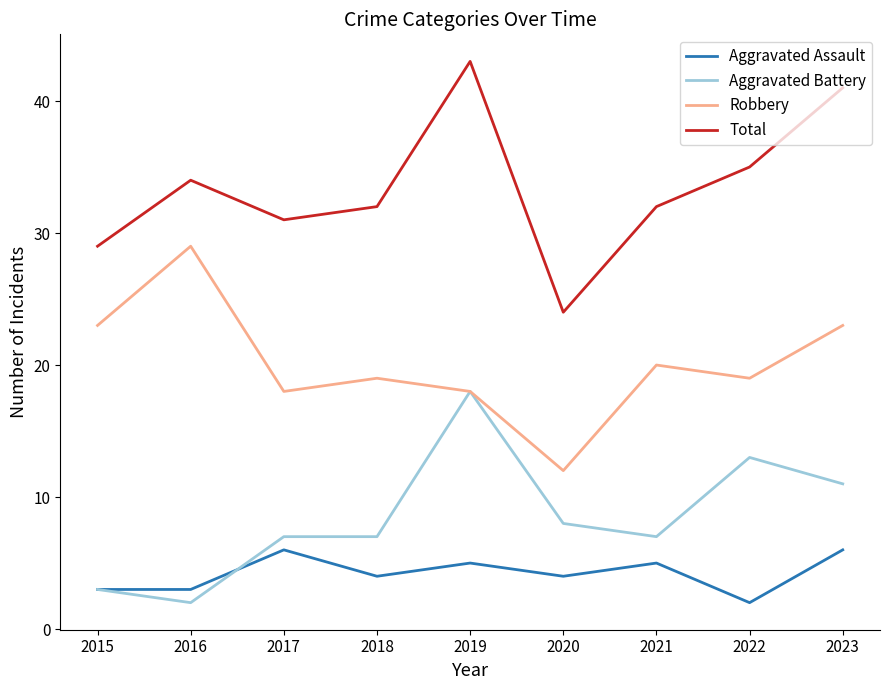

What is the difference between the highest and lowest values at 2021?

27